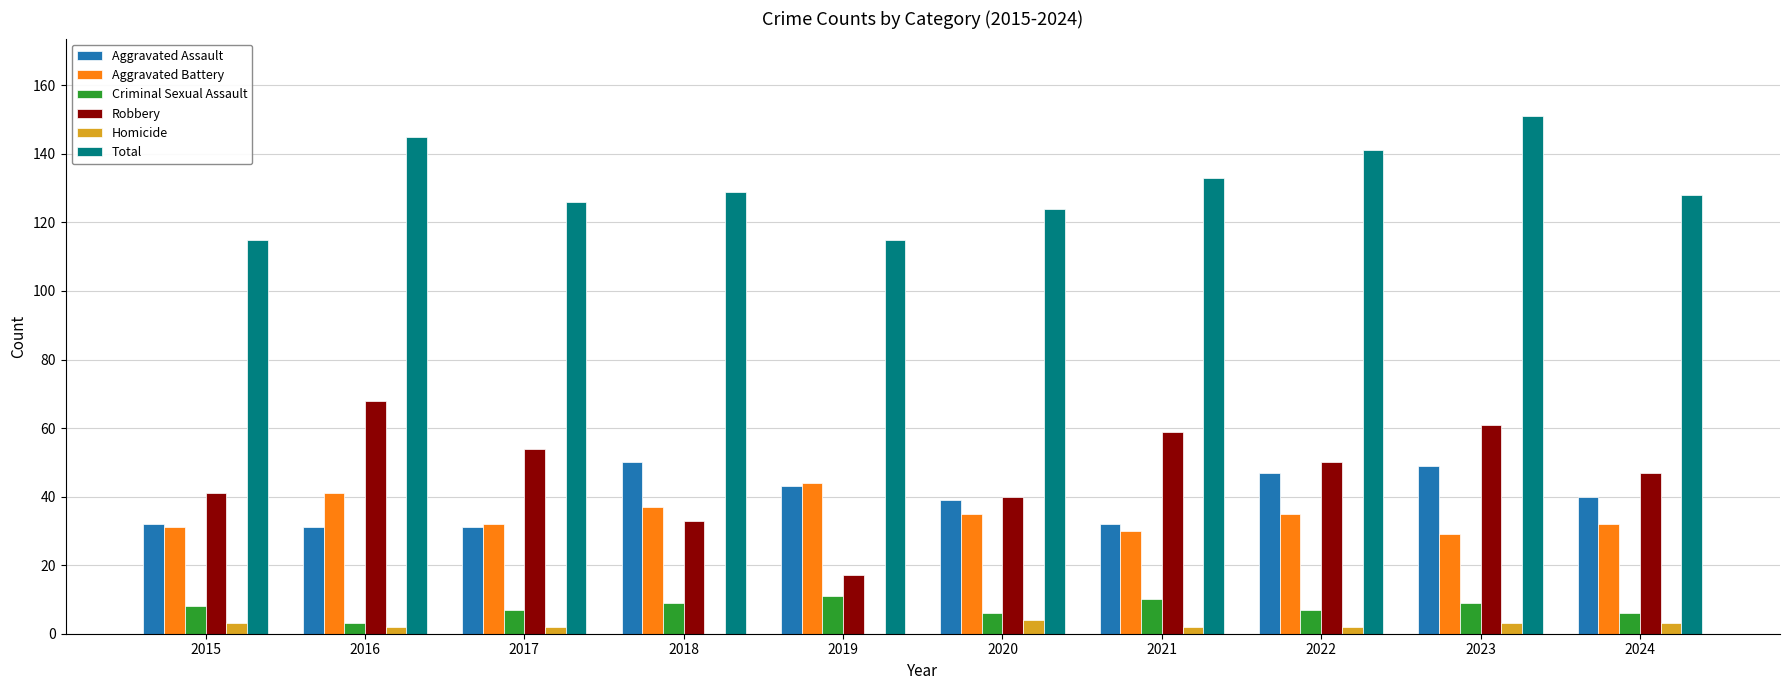

What are all the series names shown in the legend?

Aggravated Assault, Aggravated Battery, Criminal Sexual Assault, Robbery, Homicide, Total